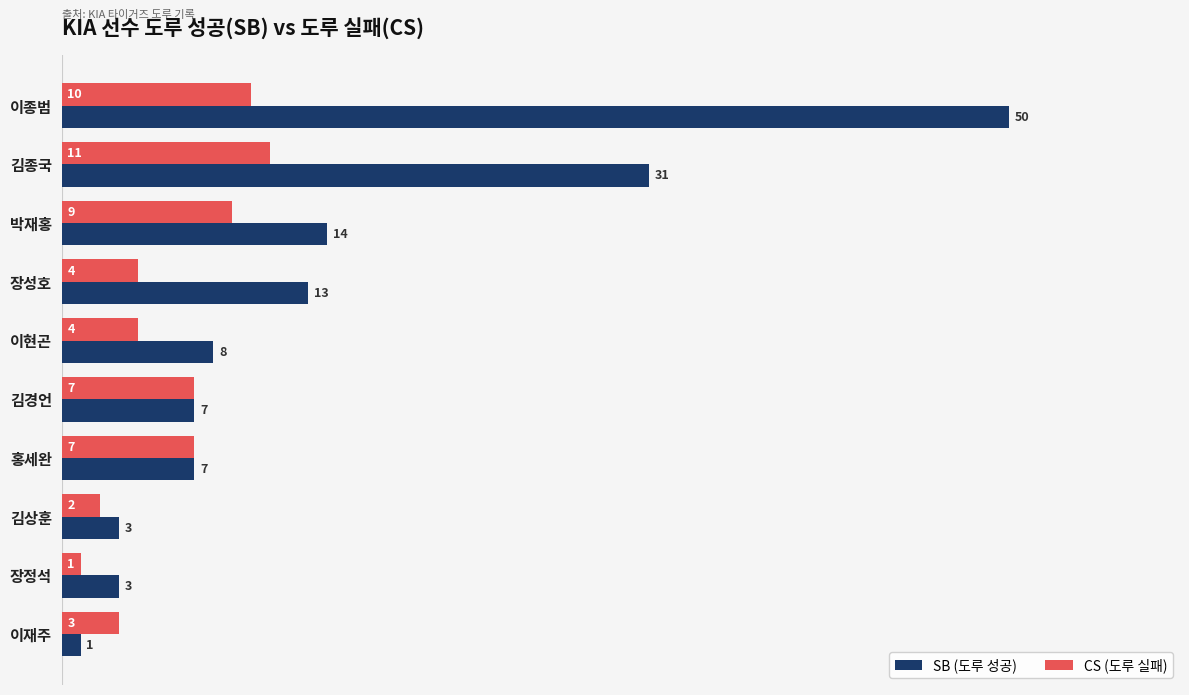

Read the SB (도루 성공) value at 박재홍.

14